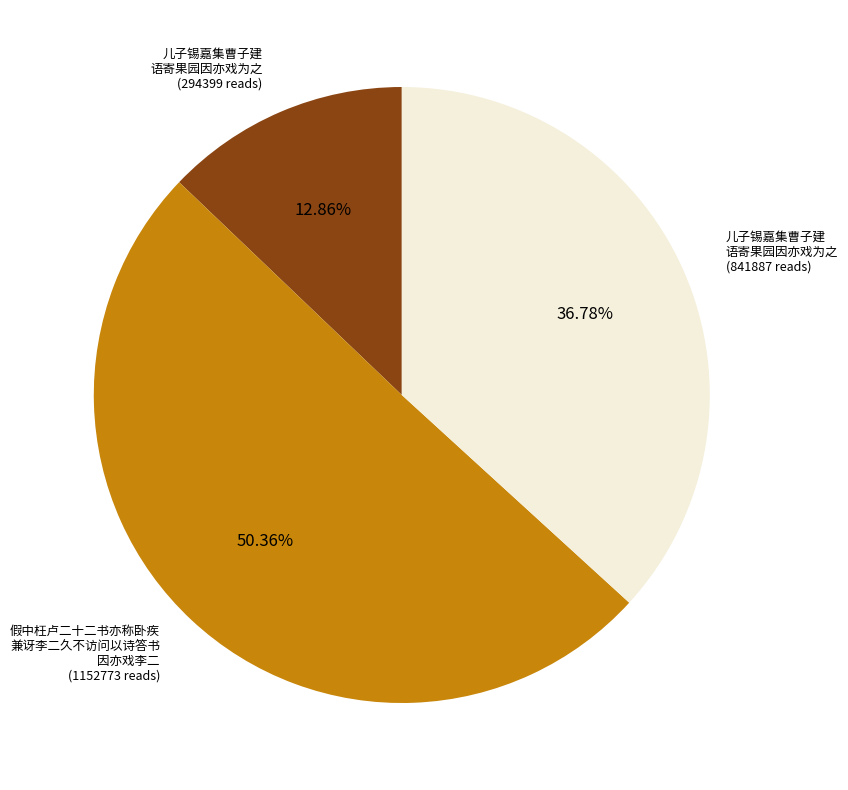

Which slice represents more than half of the pie?

假中枉卢二十二书亦称卧疾 兼讶李二久不访问以诗答书 因亦戏李二 (1152773 reads)